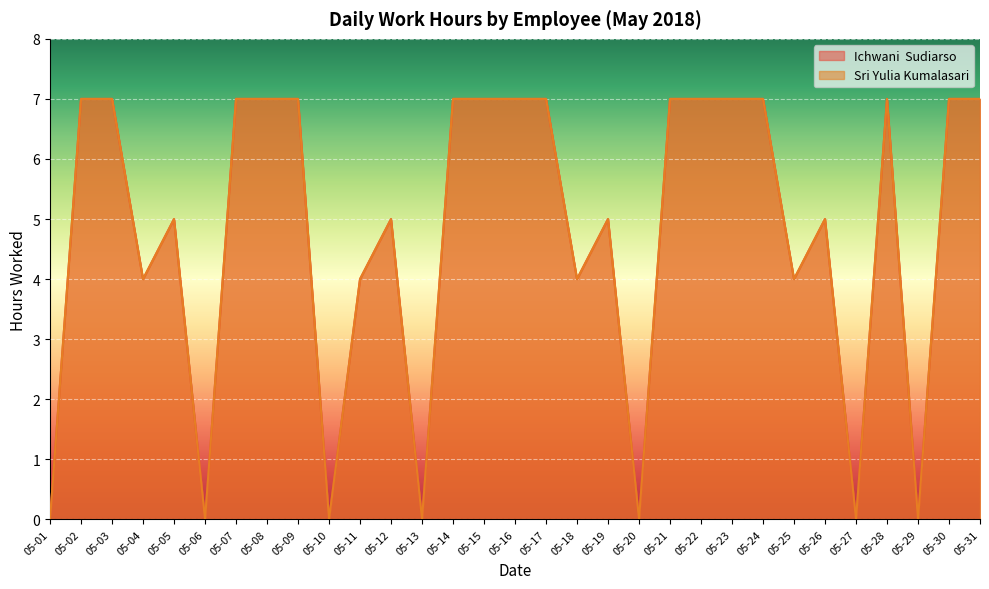

Which series changed the most between 05-11 and 05-12?

Ichwani  Sudiarso